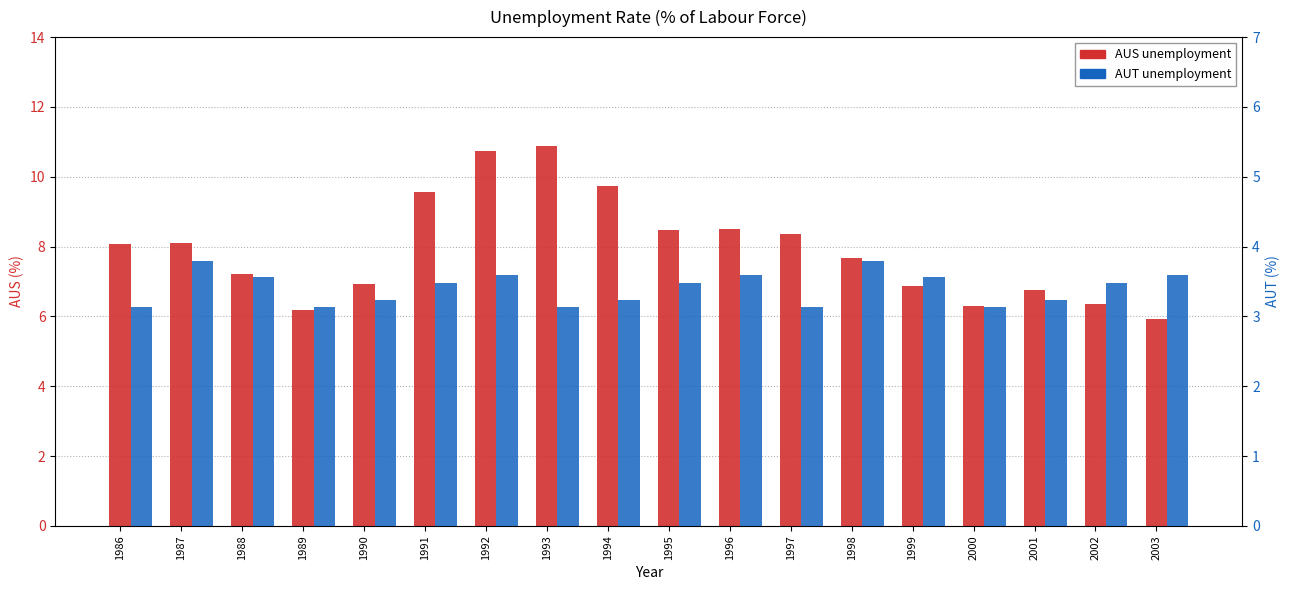

What is the difference between the maximum and minimum values in the AUS unemployment series?

4.9